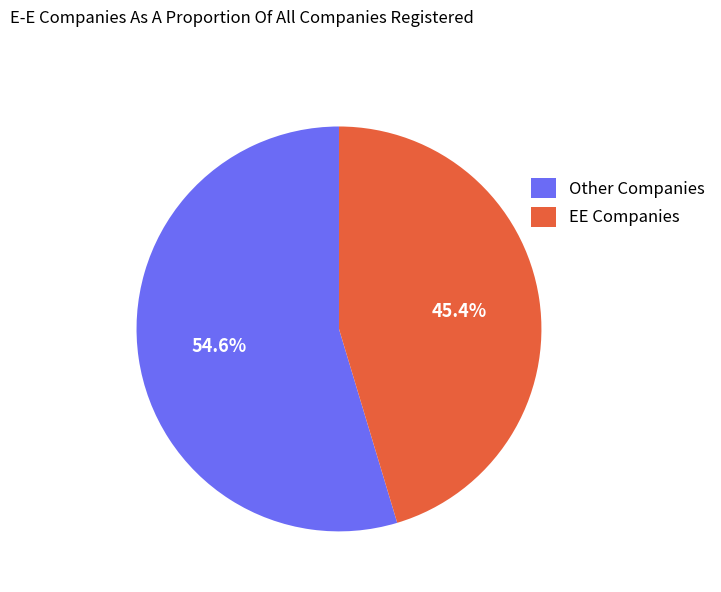

Which has a higher value, Other Companies or EE Companies?

Other Companies